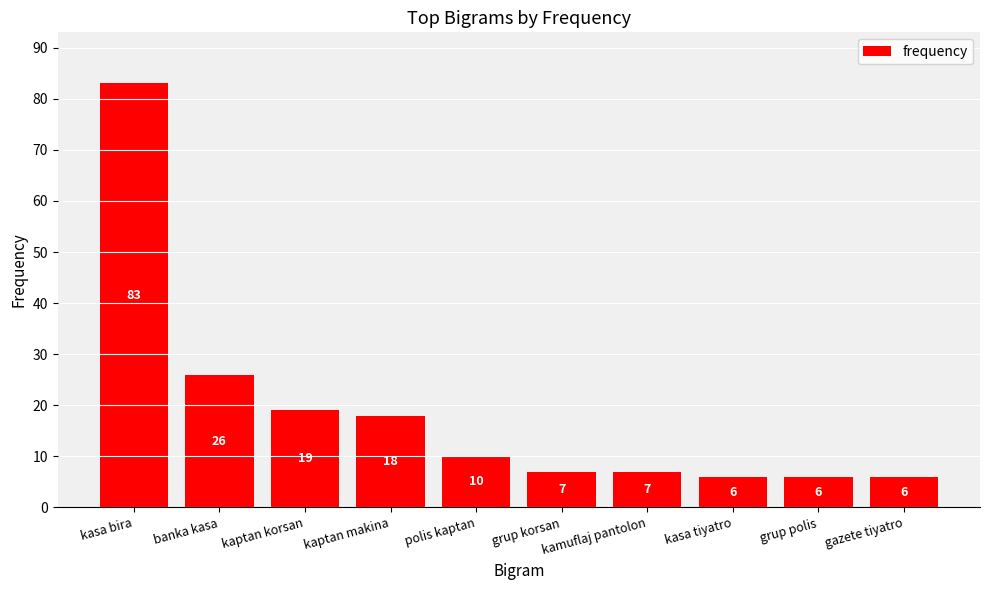

Reading left to right, list all the values displayed in this chart.

83	26	19	18	10	7	7	6	6	6